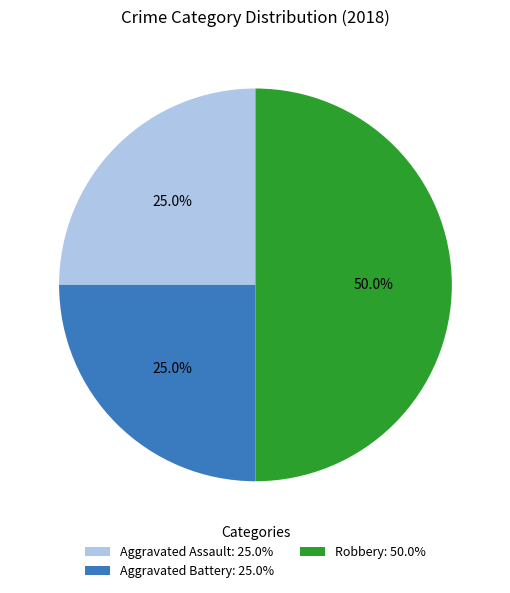

The Aggravated Battery slice represents 14% of the pie. True or false?

False